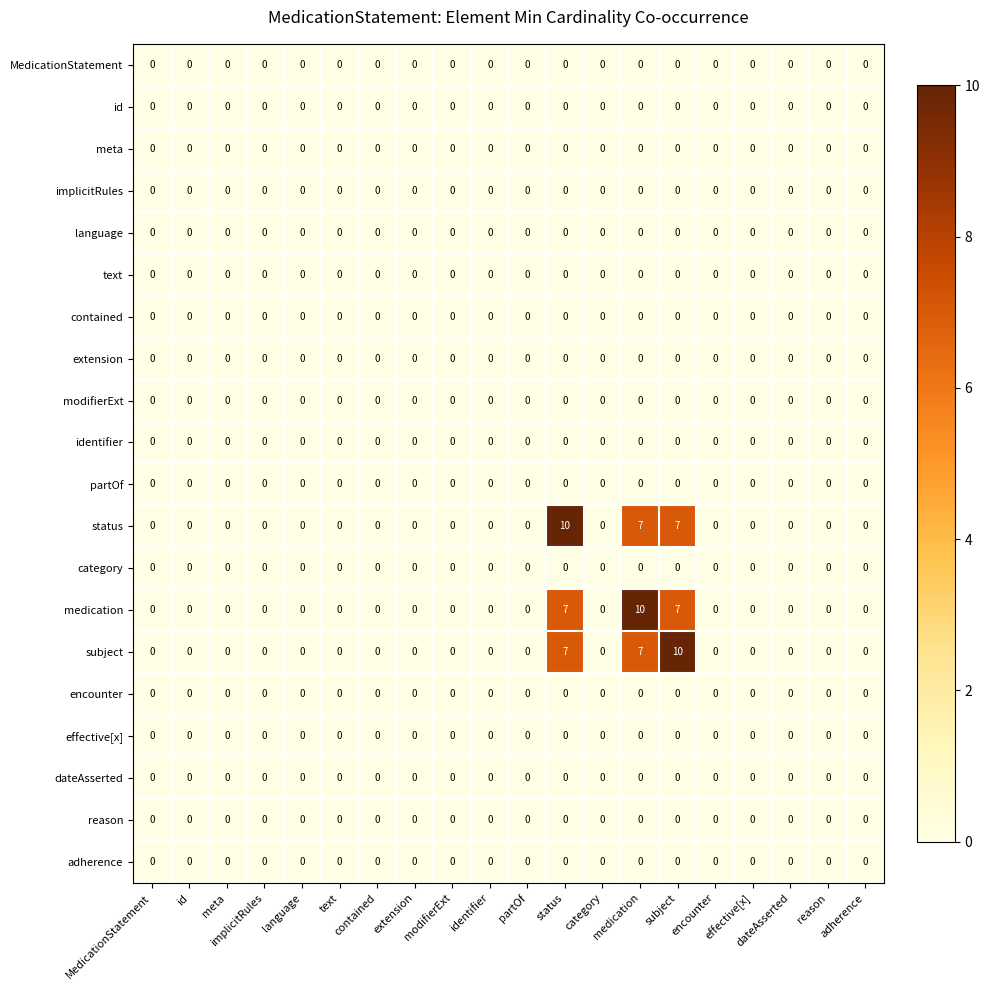

How many distinct data groups are displayed?

20